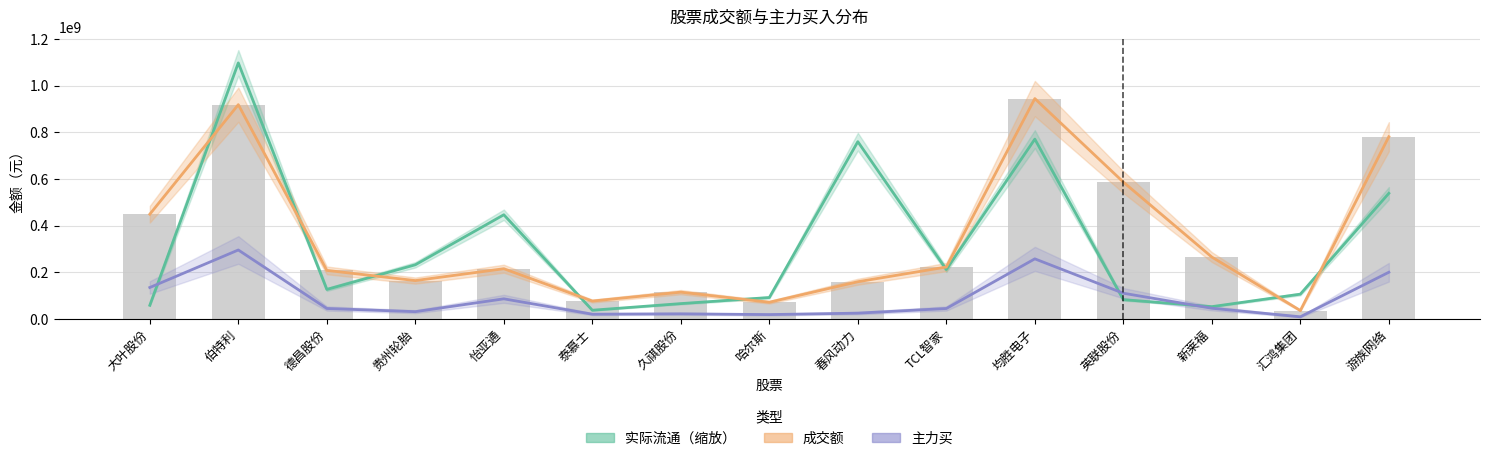

At which category is the sum across all series the highest?

伯特利